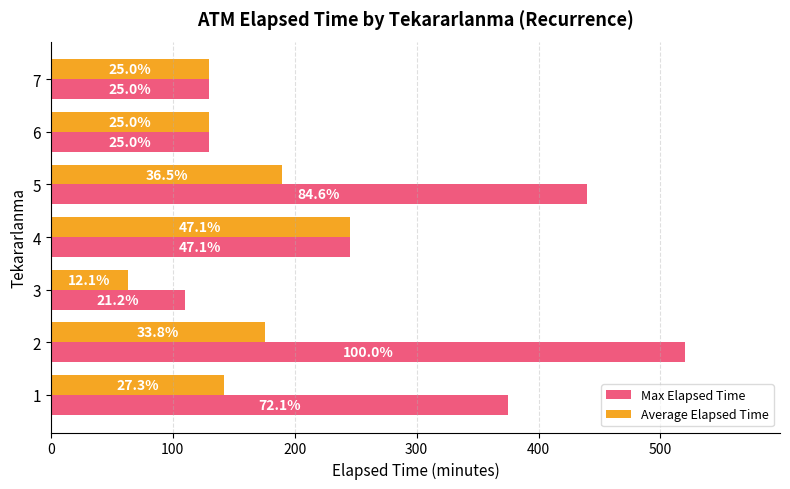

What is the value of the Max Elapsed Time bar at the 4th from the left?

245